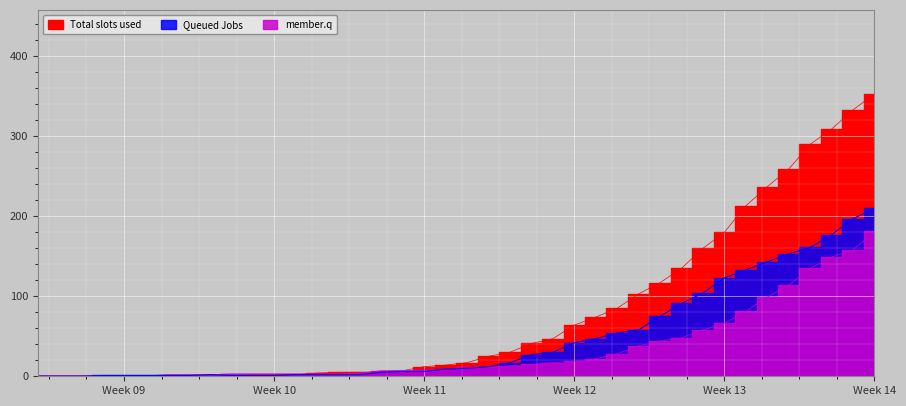

Is it true that 1 equals 1 at 2020-03-07?

False